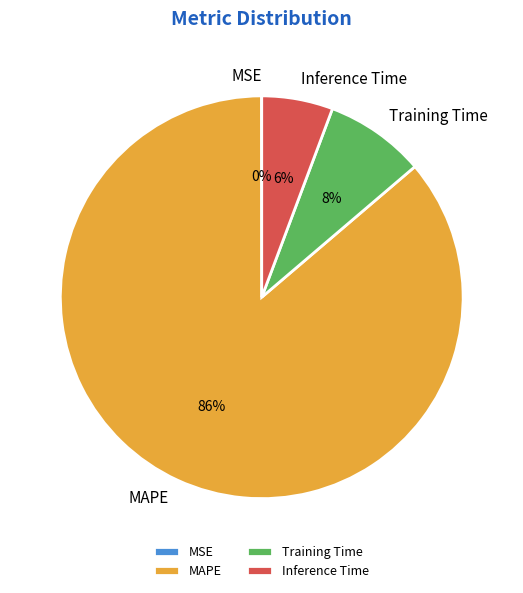

Is there any slice that represents more than half of the pie?

Yes